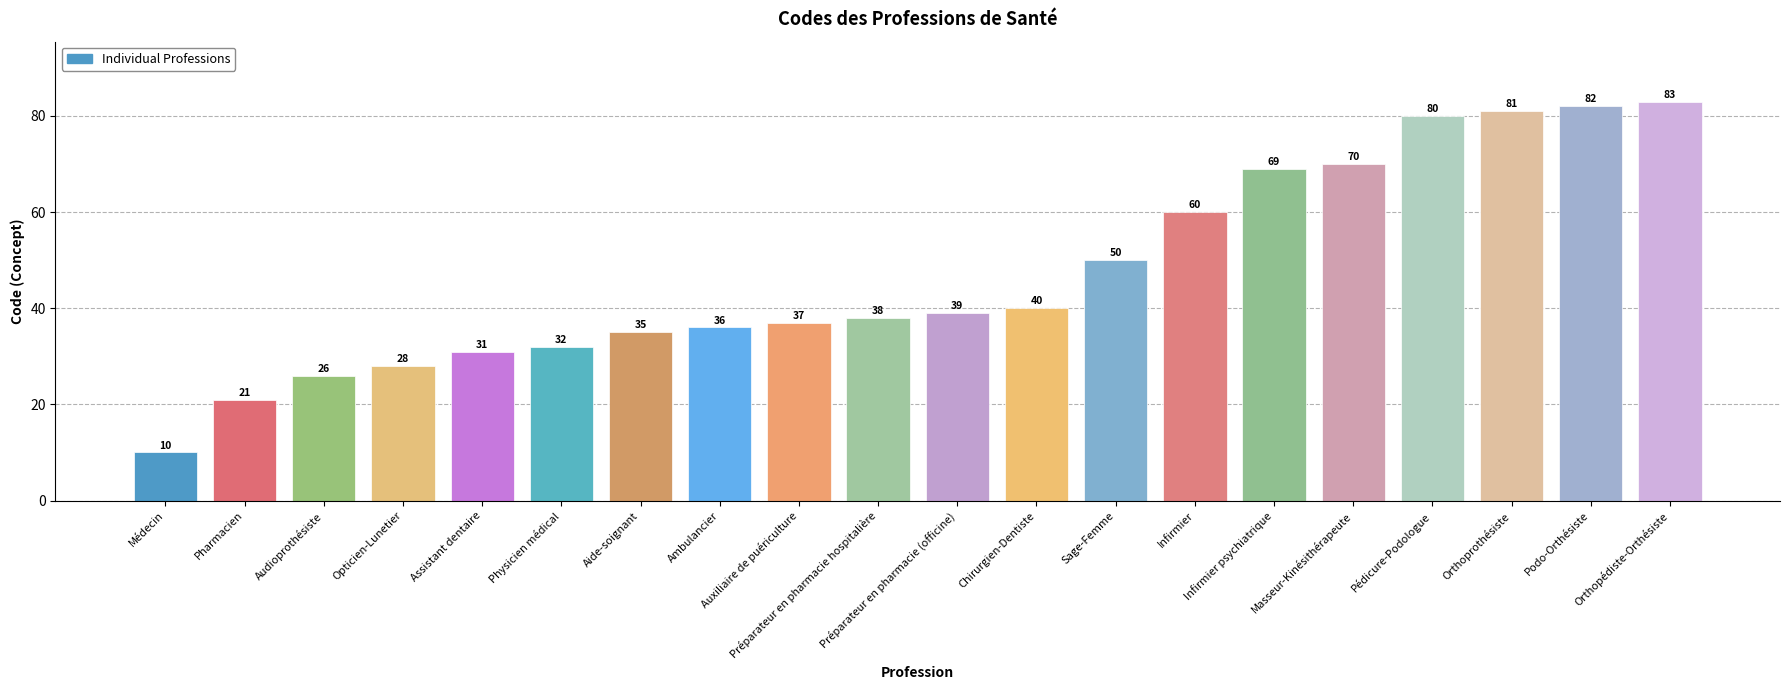

Reading left to right, transcribe all the data shown in this chart.

10	21	26	28	31	32	35	36	37	38	39	40	50	60	69	70	80	81	82	83